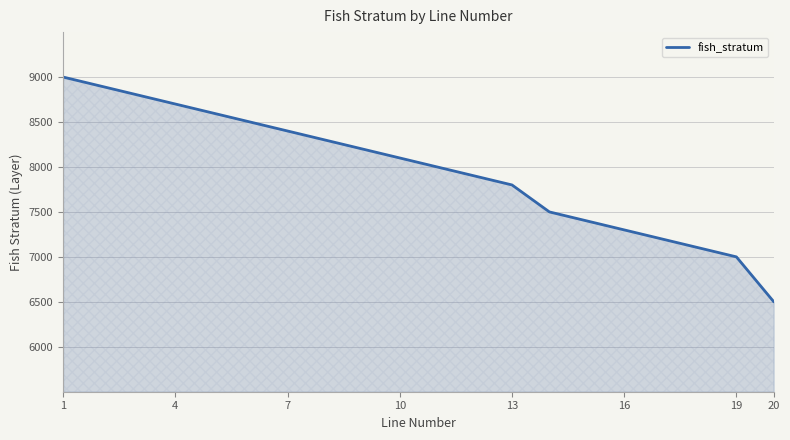

What is the smallest value displayed?

6500